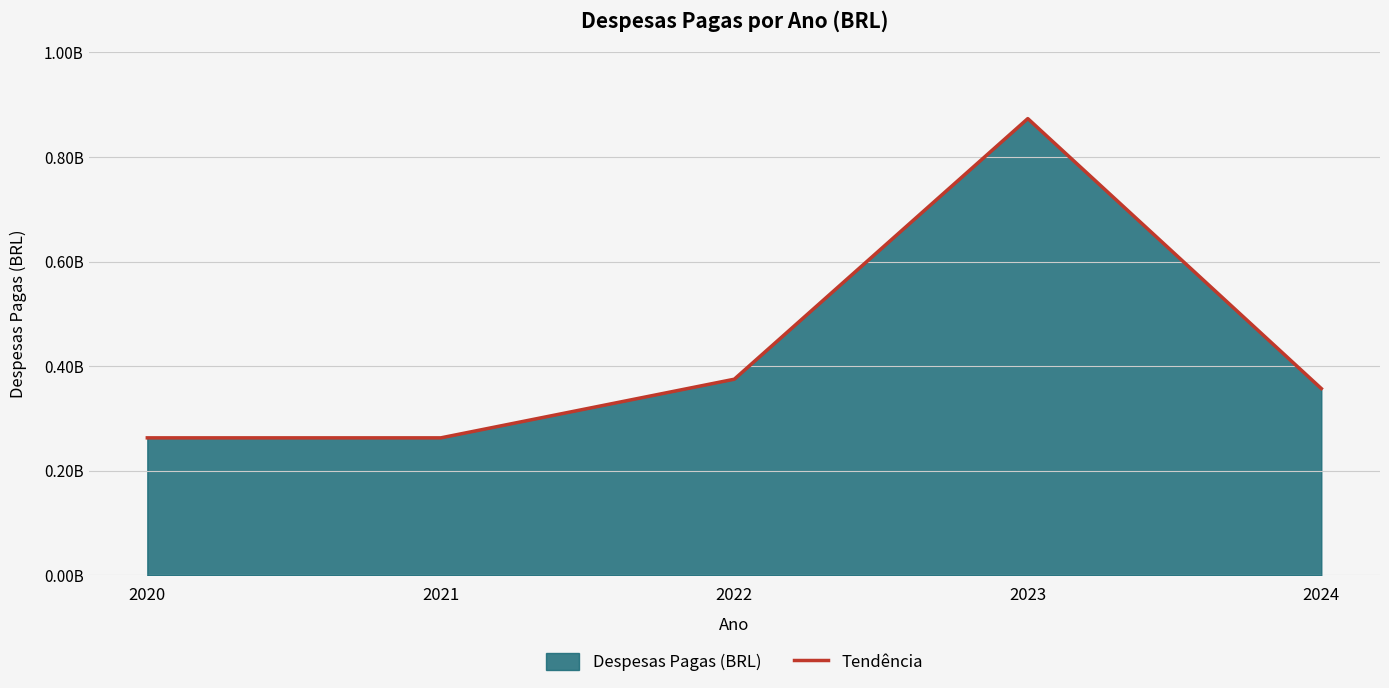

What is the value of the 2nd point from the left?

262970000